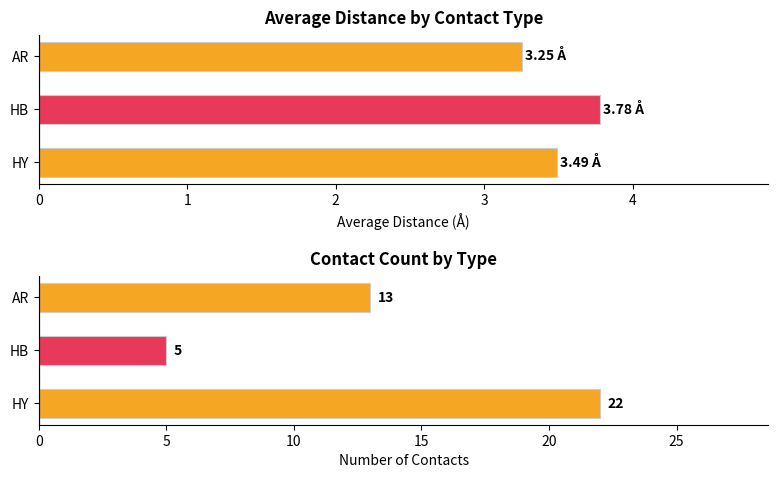

Reading left to right, extract all data points from this chart.

Avg Distance: 0=3.5	1=3.8	2=3.3
Count: 0=22.0	1=5.0	2=13.0